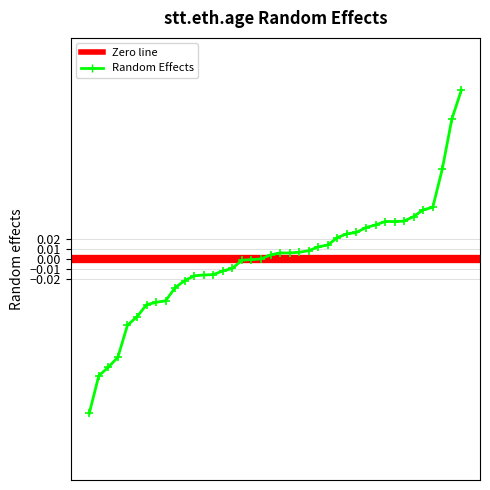

Is this an area chart (filled region under the line)?

No